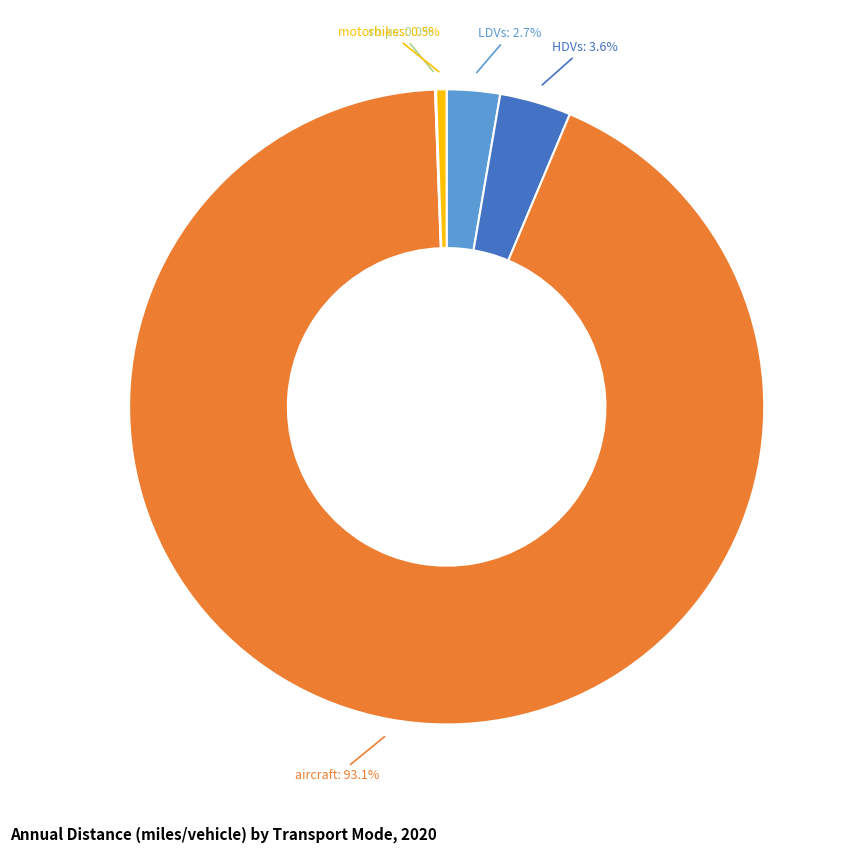

Is there a majority slice in this chart?

Yes